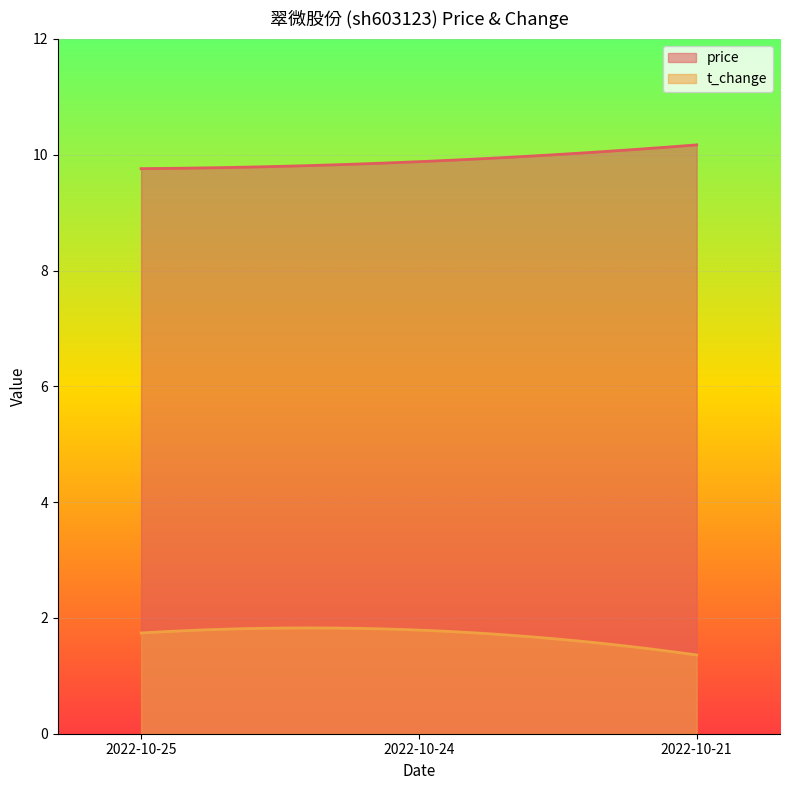

At which category is the sum across all series the highest?

2022-10-24